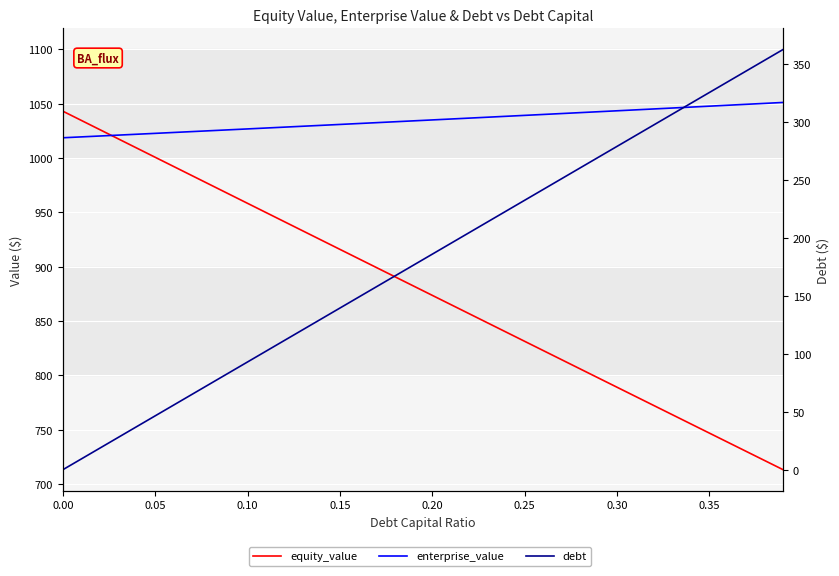

True or false: enterprise_value and debt cross at least once.

False